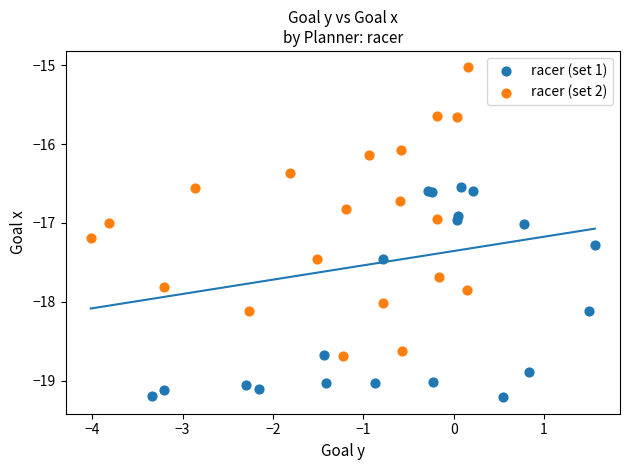

Which series reaches the minimum Y coordinate?

racer (set 1)